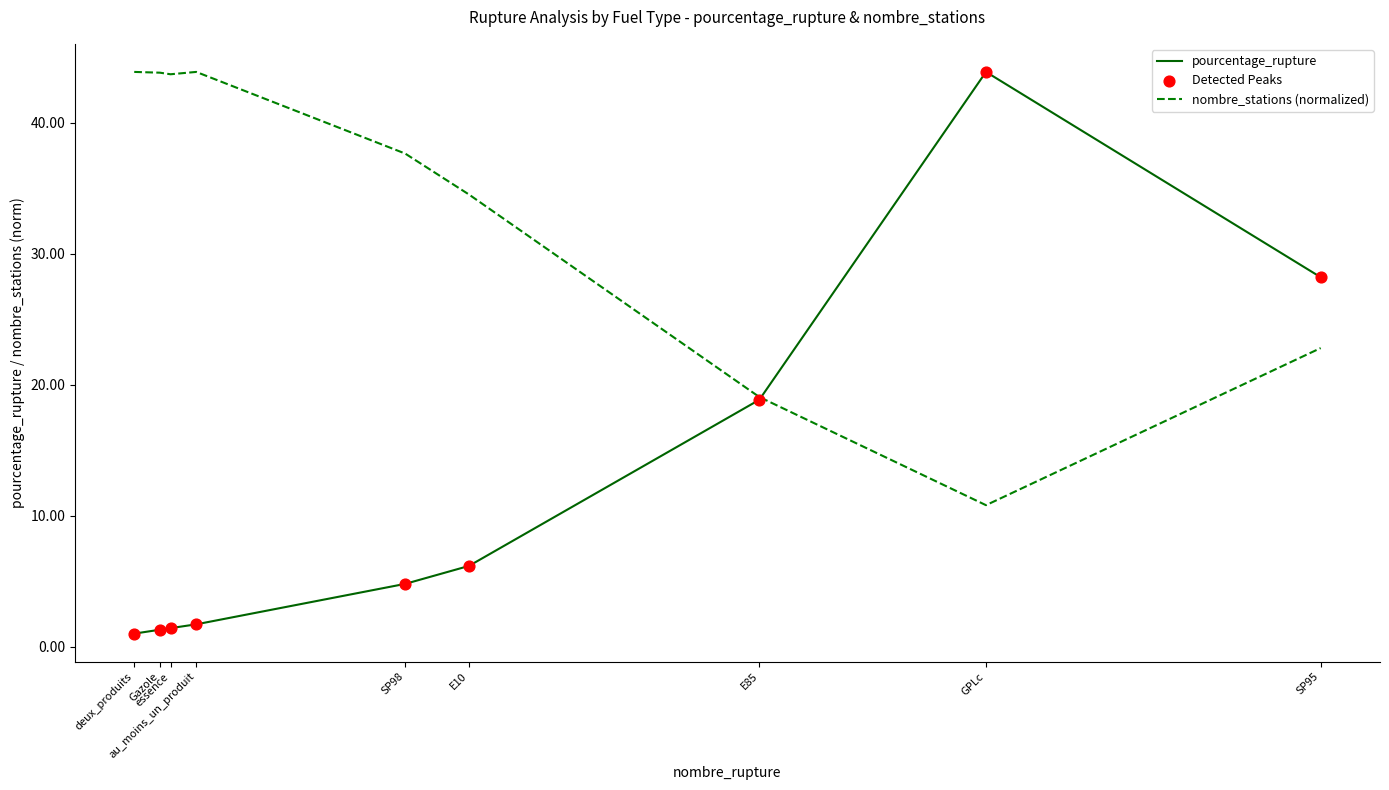

What is the minimum value for pourcentage_rupture?

1.0